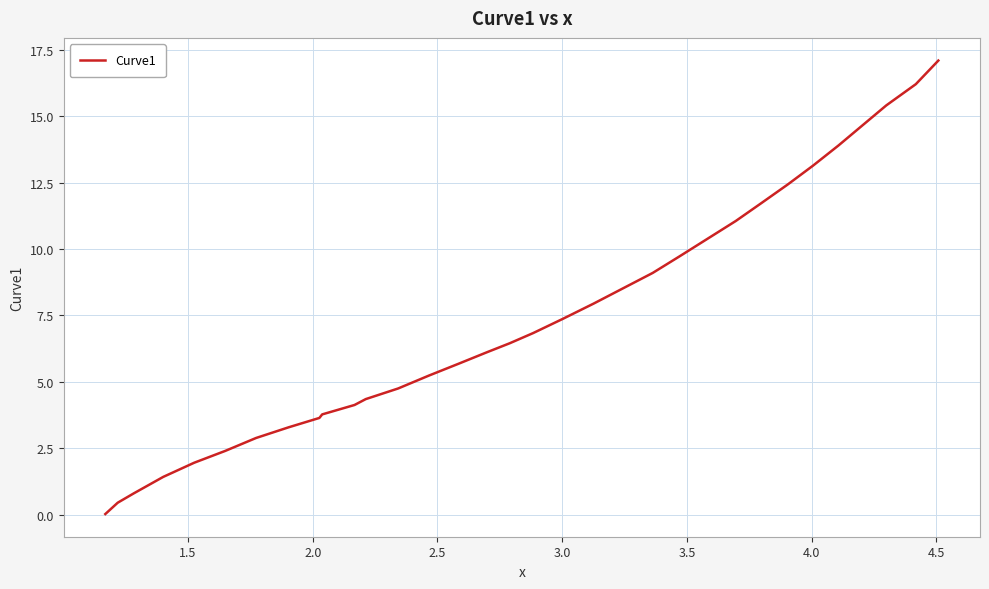

What is the maximum value shown in the chart?

17.1